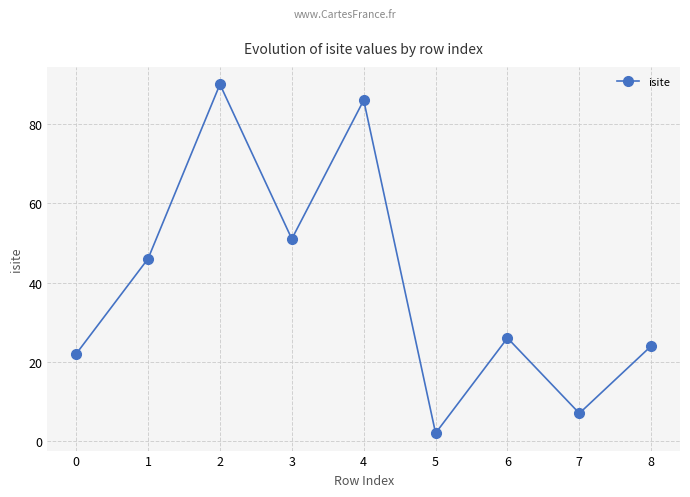

What is the change in value from 4 to 6?

-60